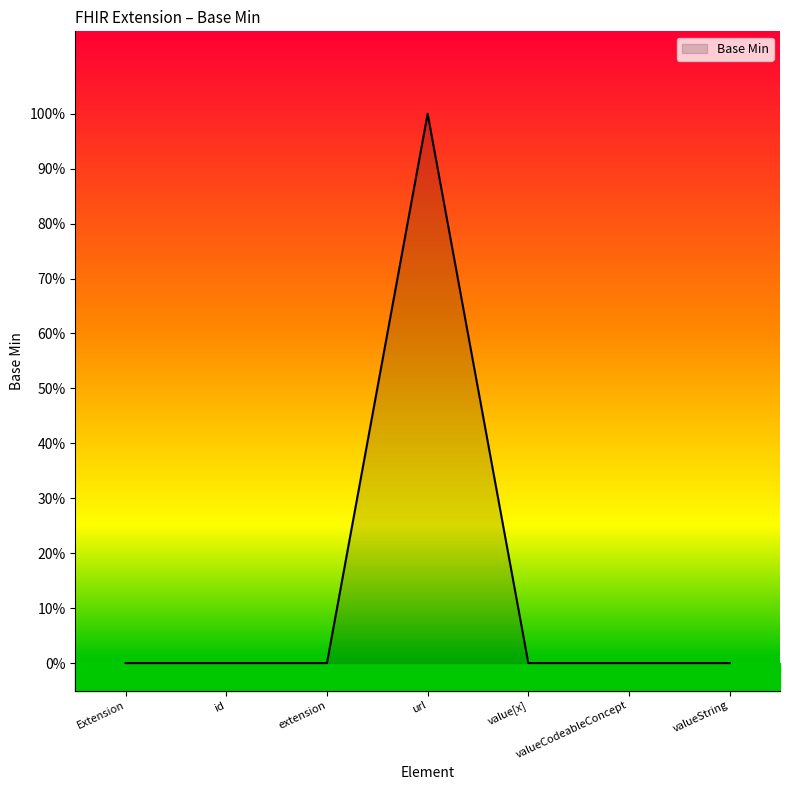

What is the value of the 4th point from the left?

1